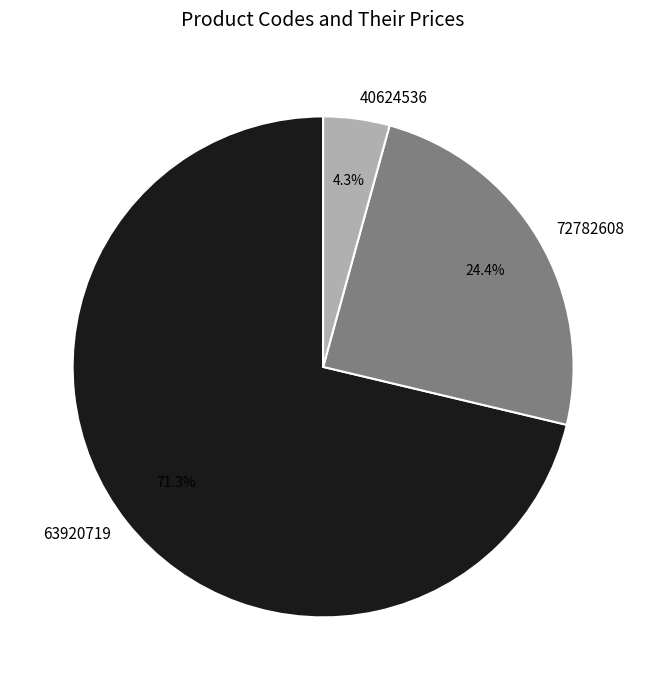

How many slices are in this pie chart?

3